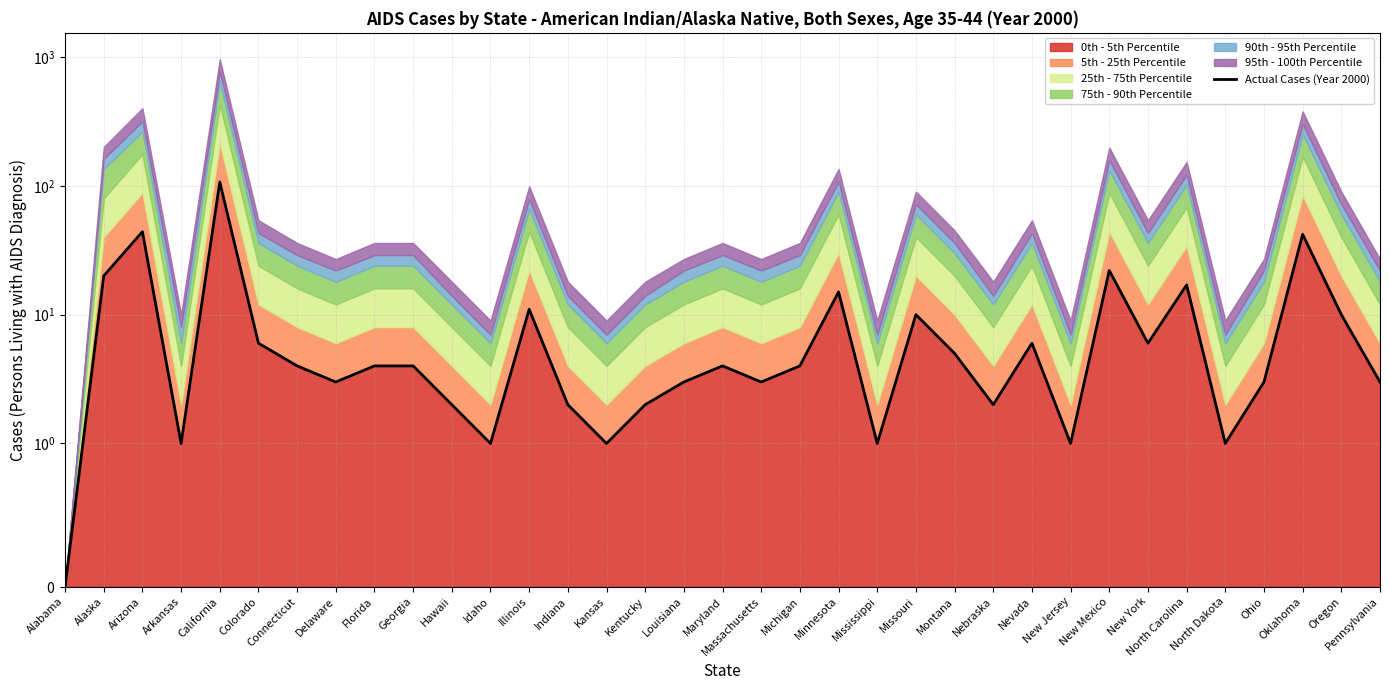

Reading left to right, transcribe all the data shown in this chart.

Alabama=0	Alaska=20	Arizona=44	Arkansas=1	California=107	Colorado=6	Connecticut=4	Delaware=3	Florida=4	Georgia=4	Hawaii=2	Idaho=1	Illinois=11	Indiana=2	Kansas=1	Kentucky=2	Louisiana=3	Maryland=4	Massachusetts=3	Michigan=4	Minnesota=15	Mississippi=1	Missouri=10	Montana=5	Nebraska=2	Nevada=6	New Jersey=1	New Mexico=22	New York=6	North Carolina=17	North Dakota=1	Ohio=3	Oklahoma=42	Oregon=10	Pennsylvania=3